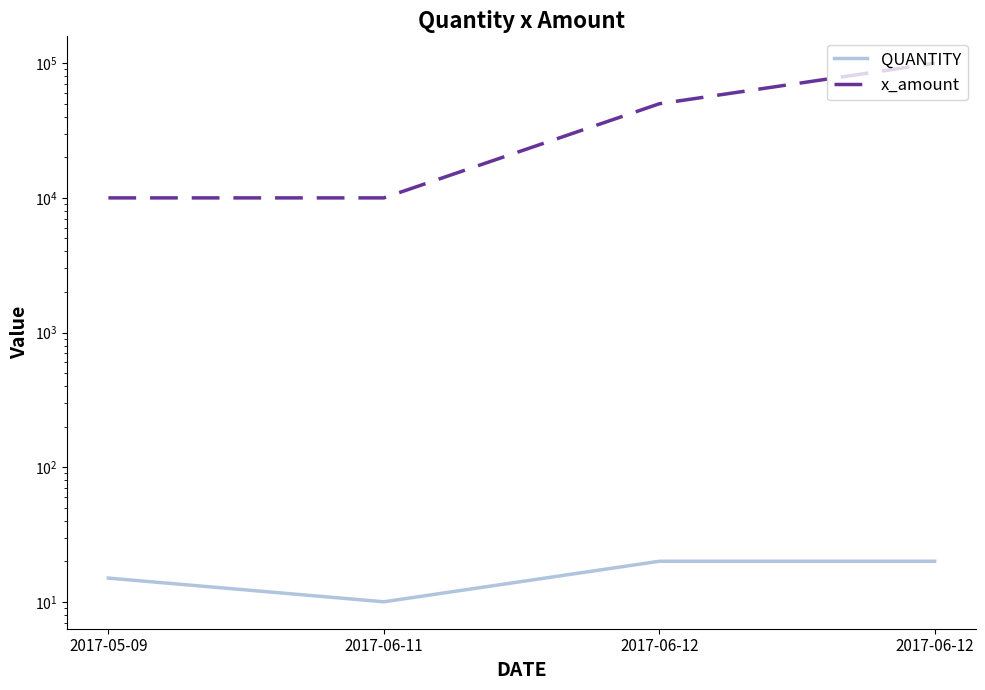

What is the label of the 2nd point from the left?

2017-06-11